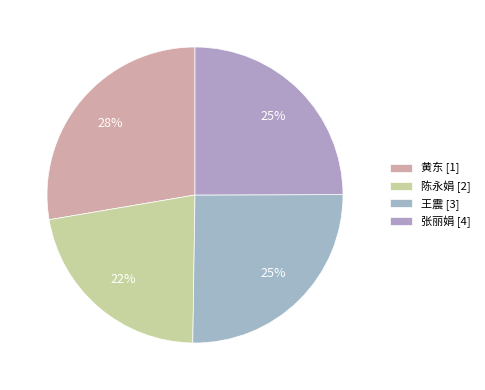

Rank the categories by value from highest to lowest.

黄东, 王震, 张丽娟, 陈永娟